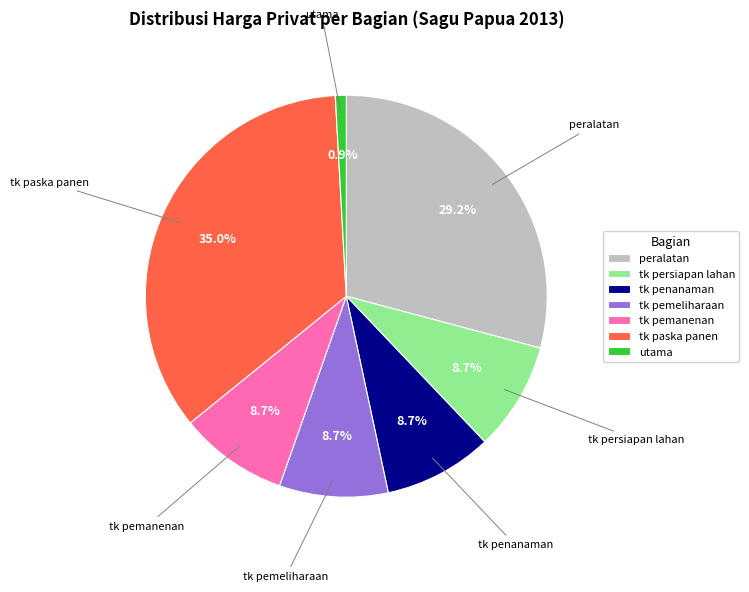

Does tk persiapan lahan represent more than half of the total?

No